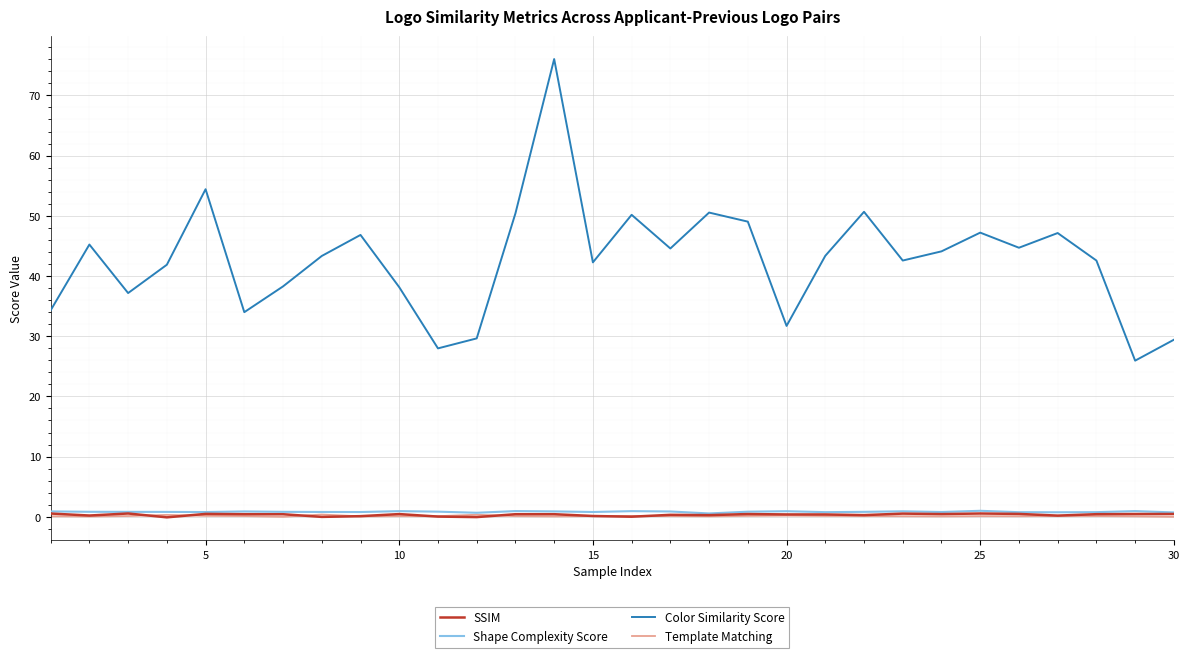

True or false: Template Matching and Color Similarity Score cross at least once.

False